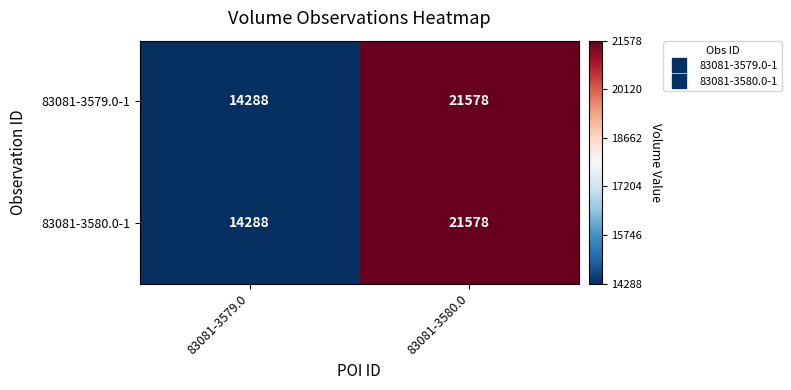

What is the difference between the maximum and minimum values in the 83081-3580.0-1 series?

7290